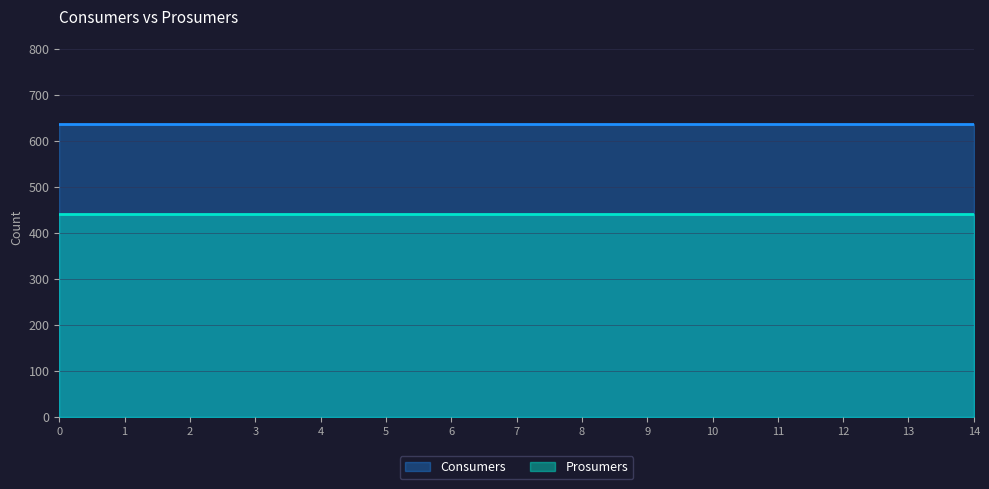

Which series has the largest range (max minus min)?

Consumers